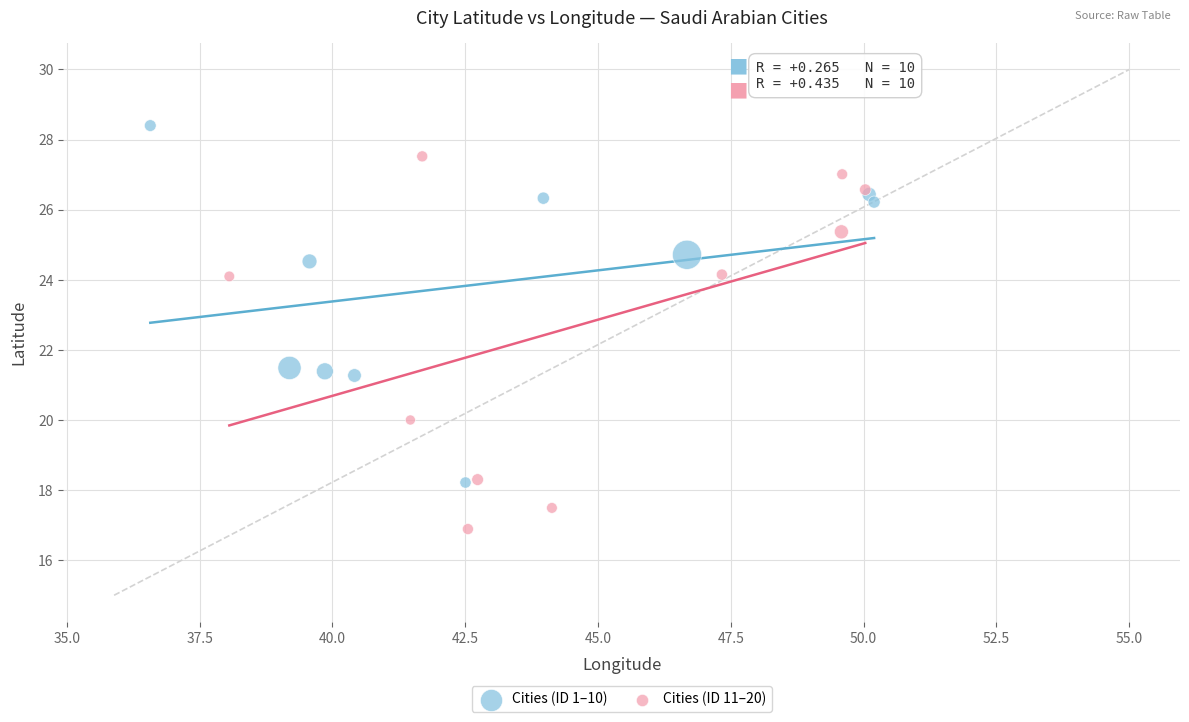

Which series contains the highest Y value?

Cities (ID 1–10)